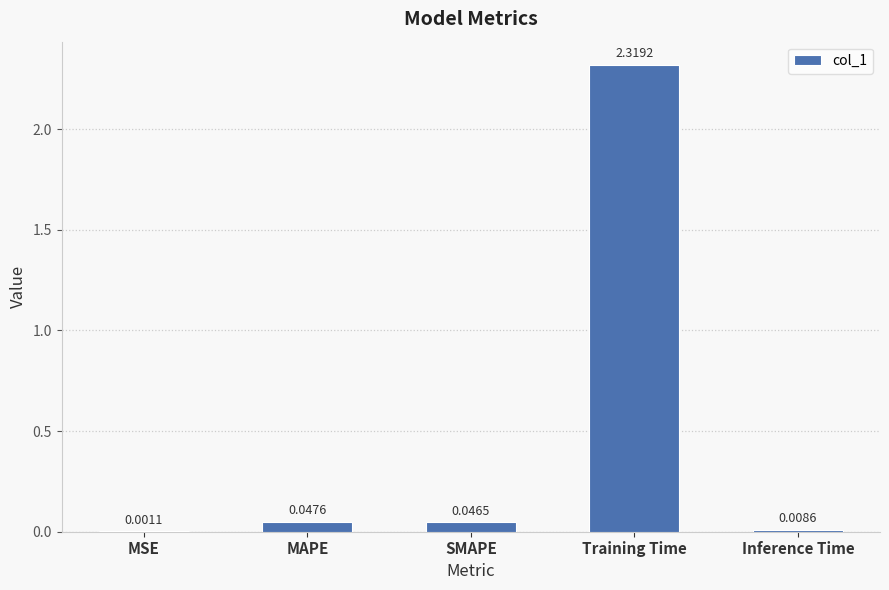

Where is the data nearest to the value 1?

MAPE